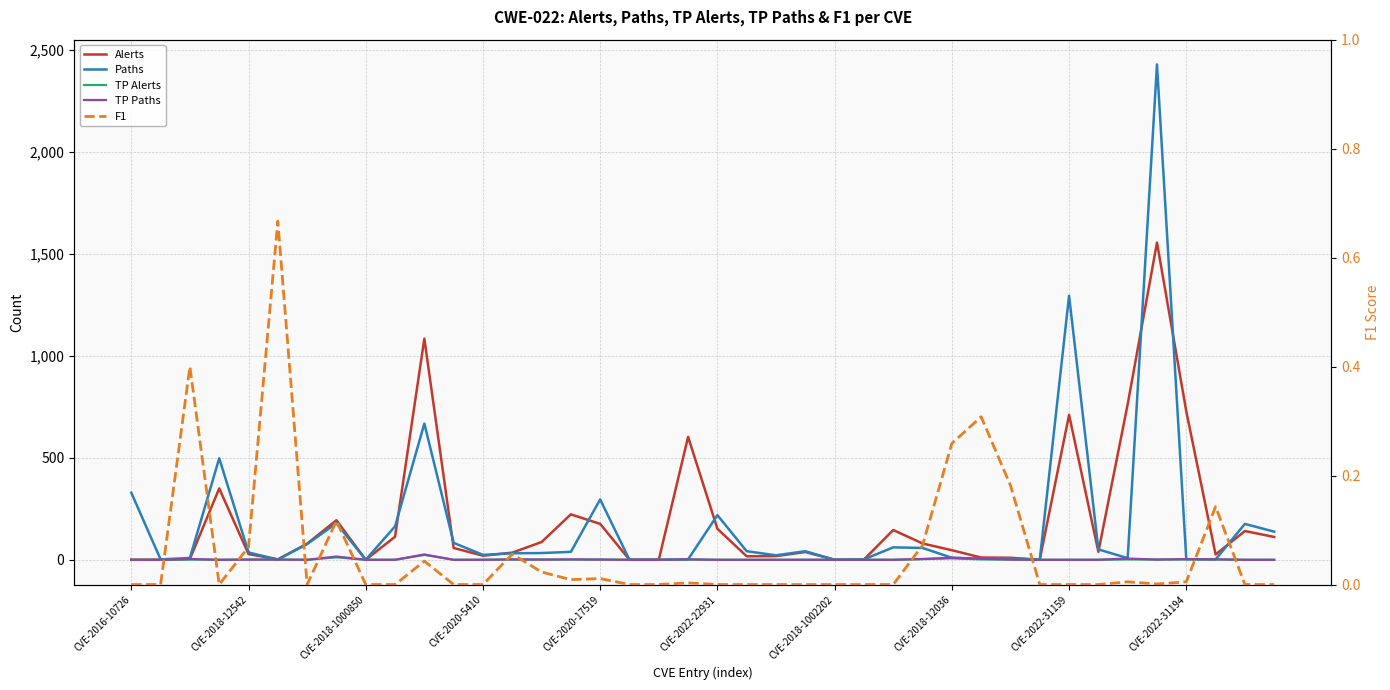

What position from the right is 19?

21